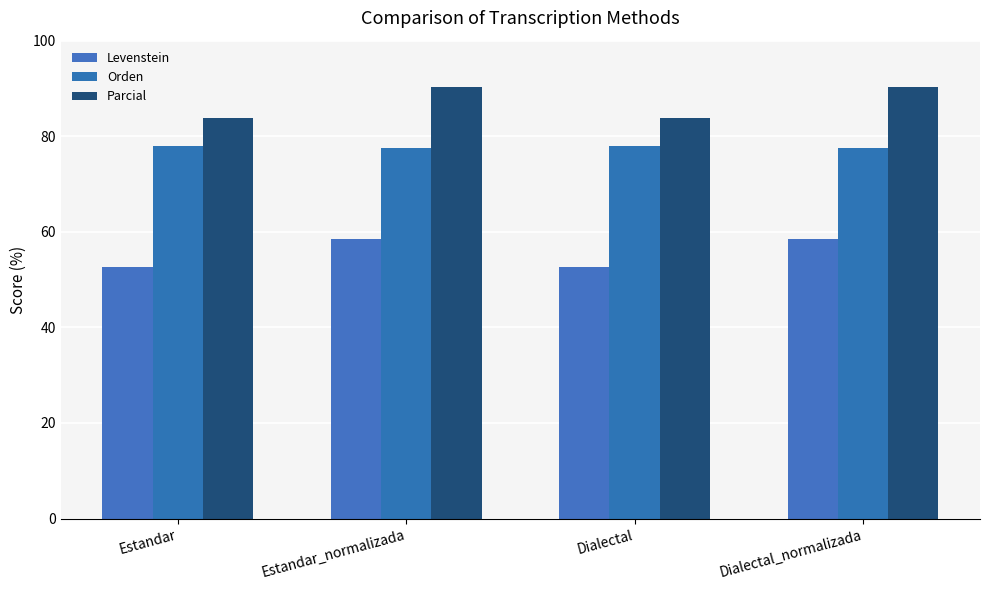

Is it true that Levenstein equals 58.4 at Dialectal_normalizada?

True